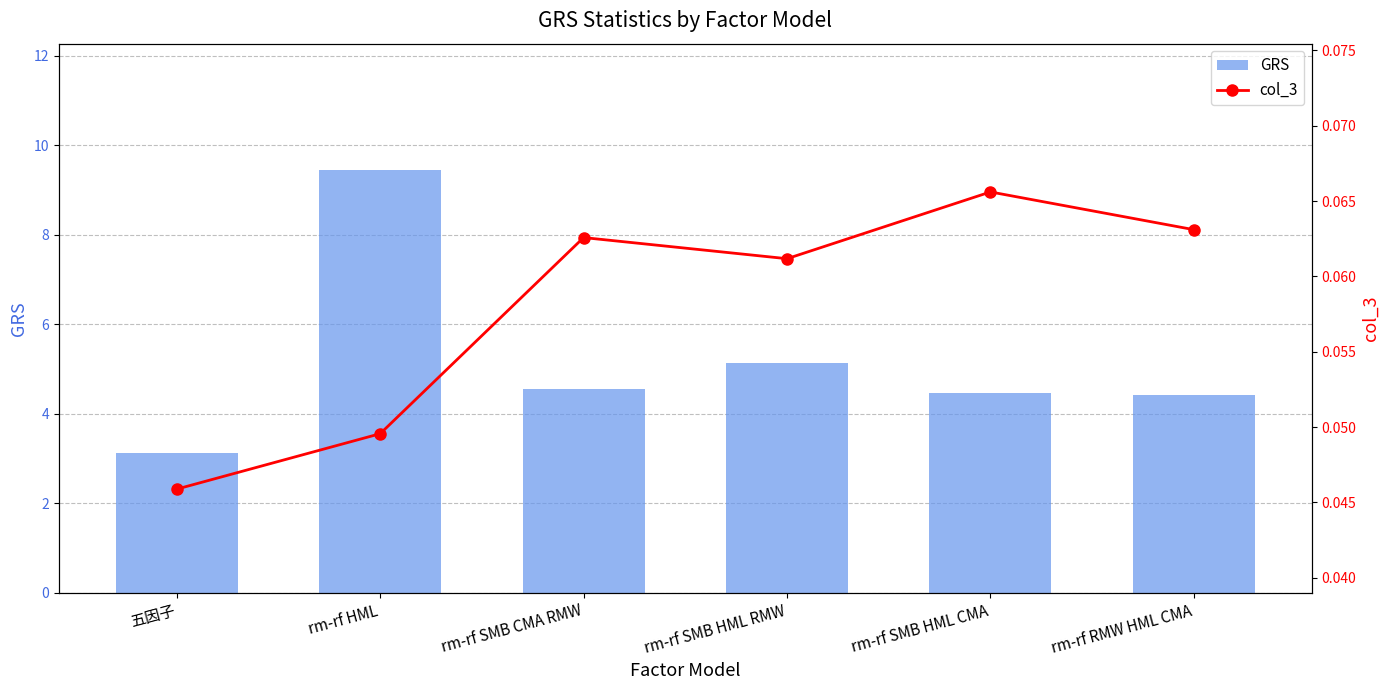

The value of GRS at rm-rf HML is 9.4. True or false?

True